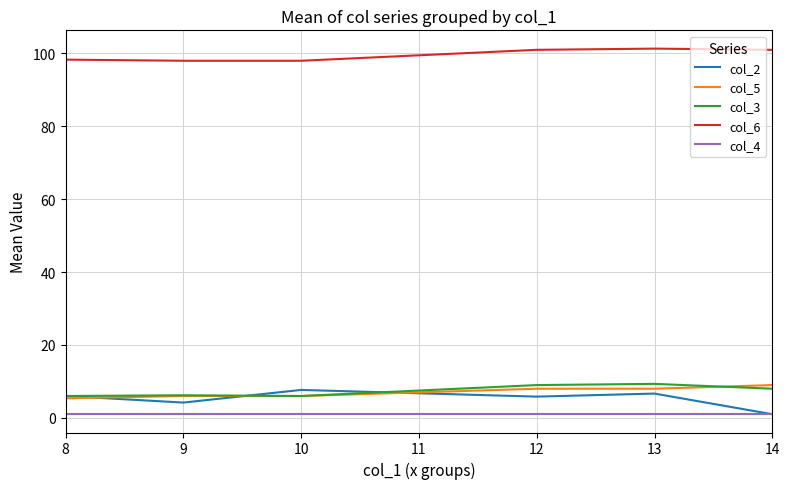

The col_4 series shows 1.0 at 8. True or false?

True